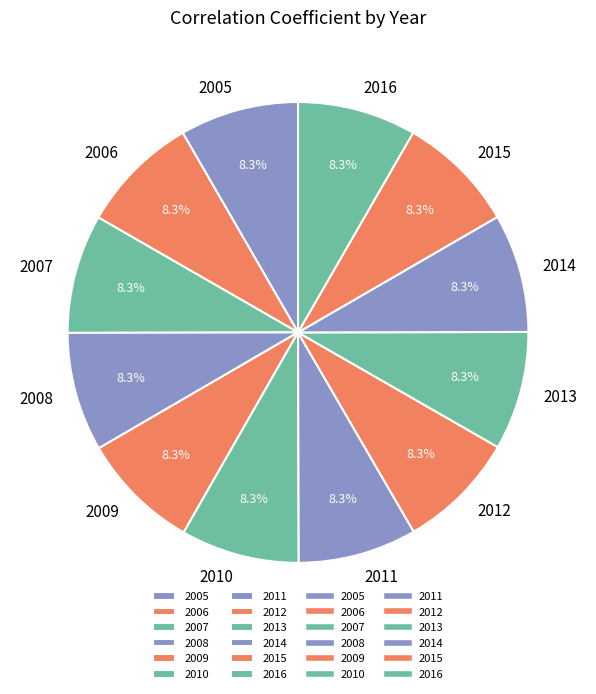

Does any single category account for the majority?

No